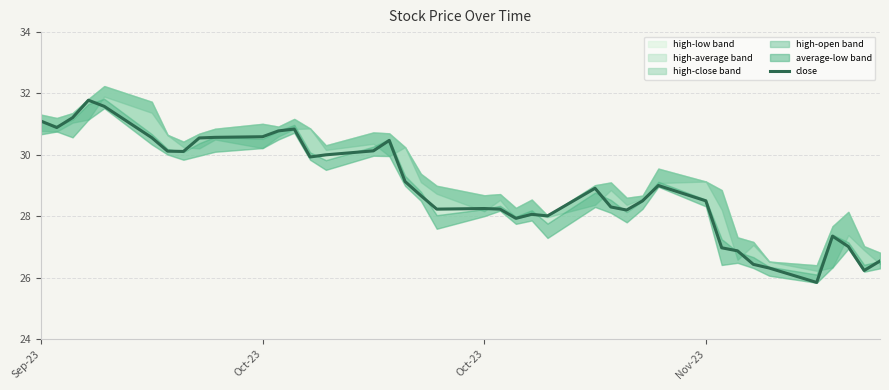

Count the number of categories in the chart.

40